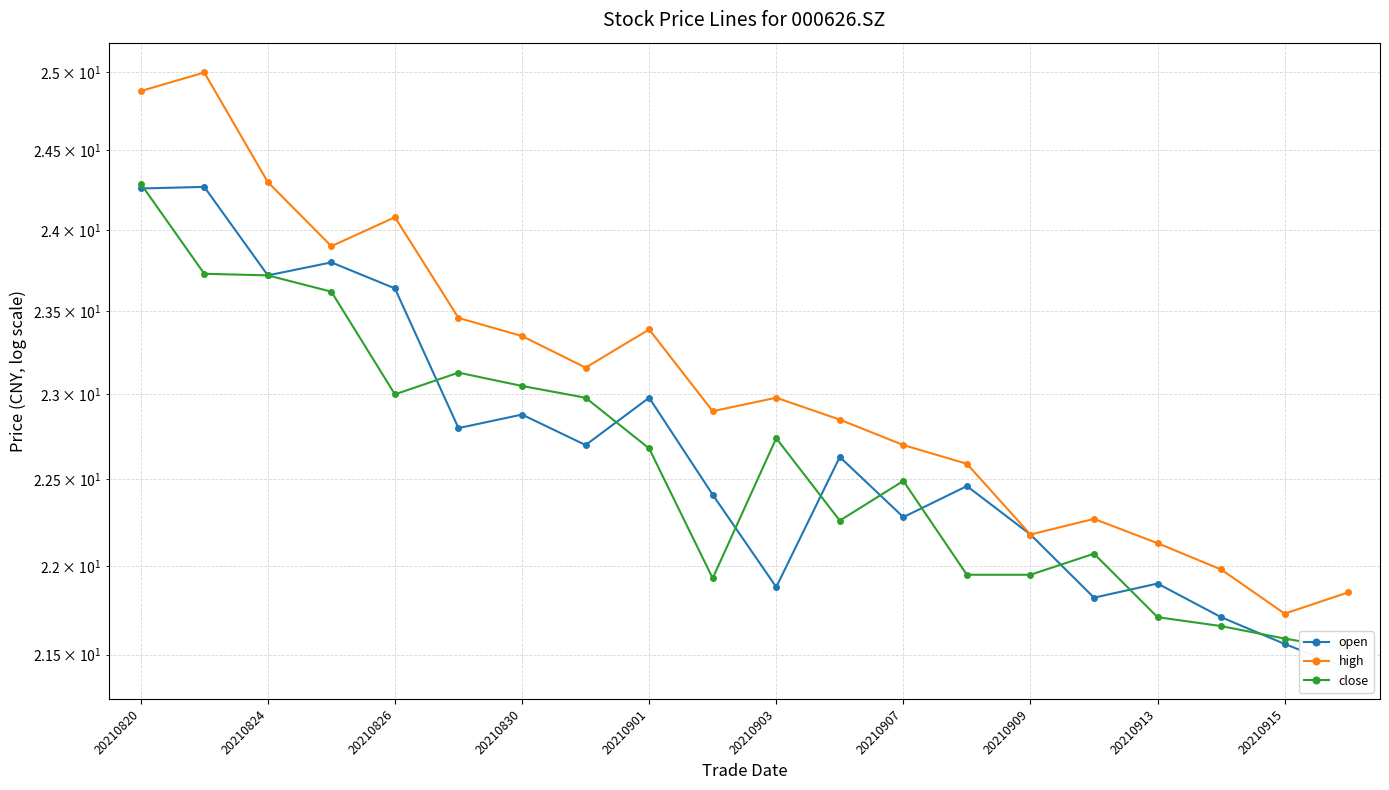

The open series shows 21.9 at 20210913. True or false?

True